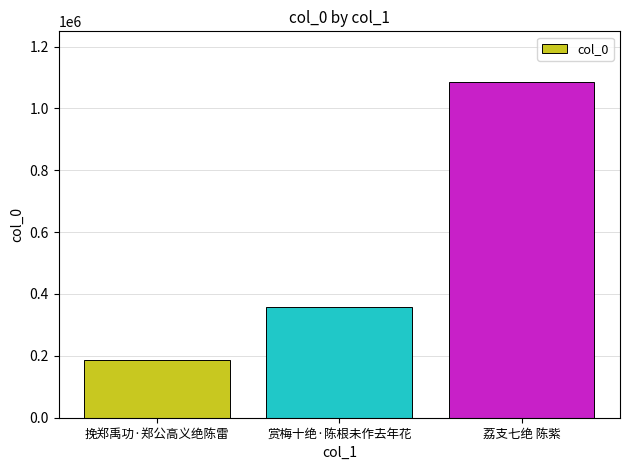

The value at 赏梅十绝·陈根未作去年花 is 358103. True or false?

True